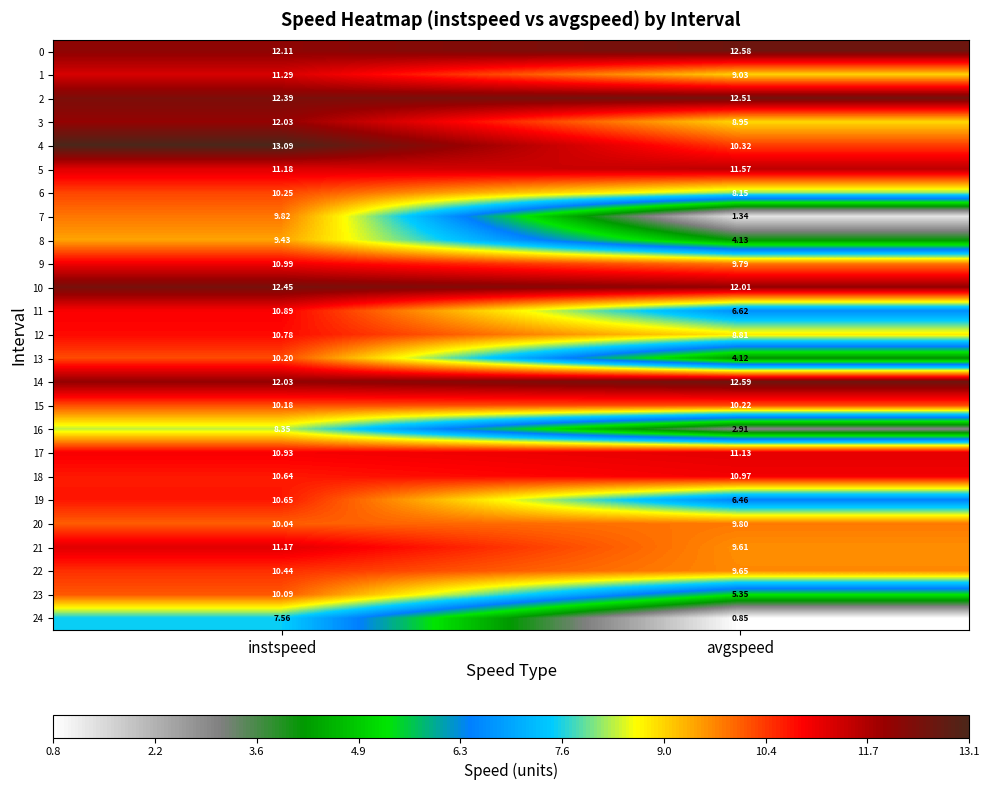

At which label is 3 closest to 10?

avgspeed